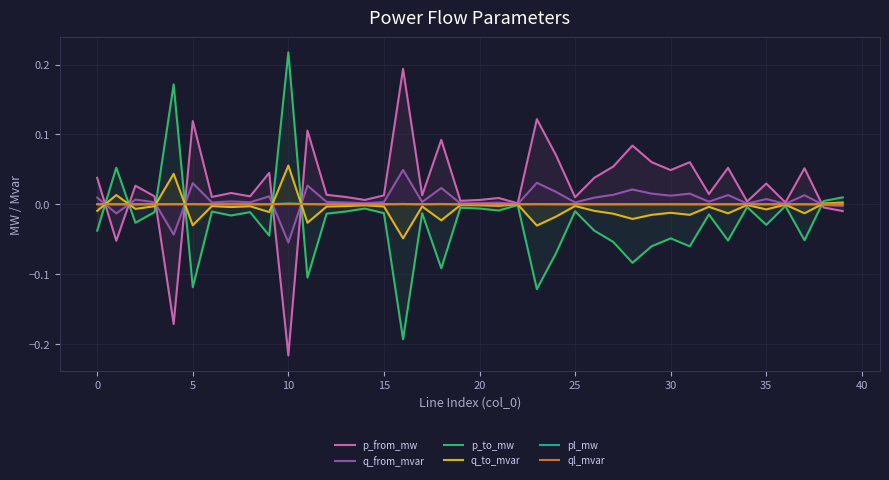

True or false: q_from_mvar and ql_mvar intersect in this chart.

True